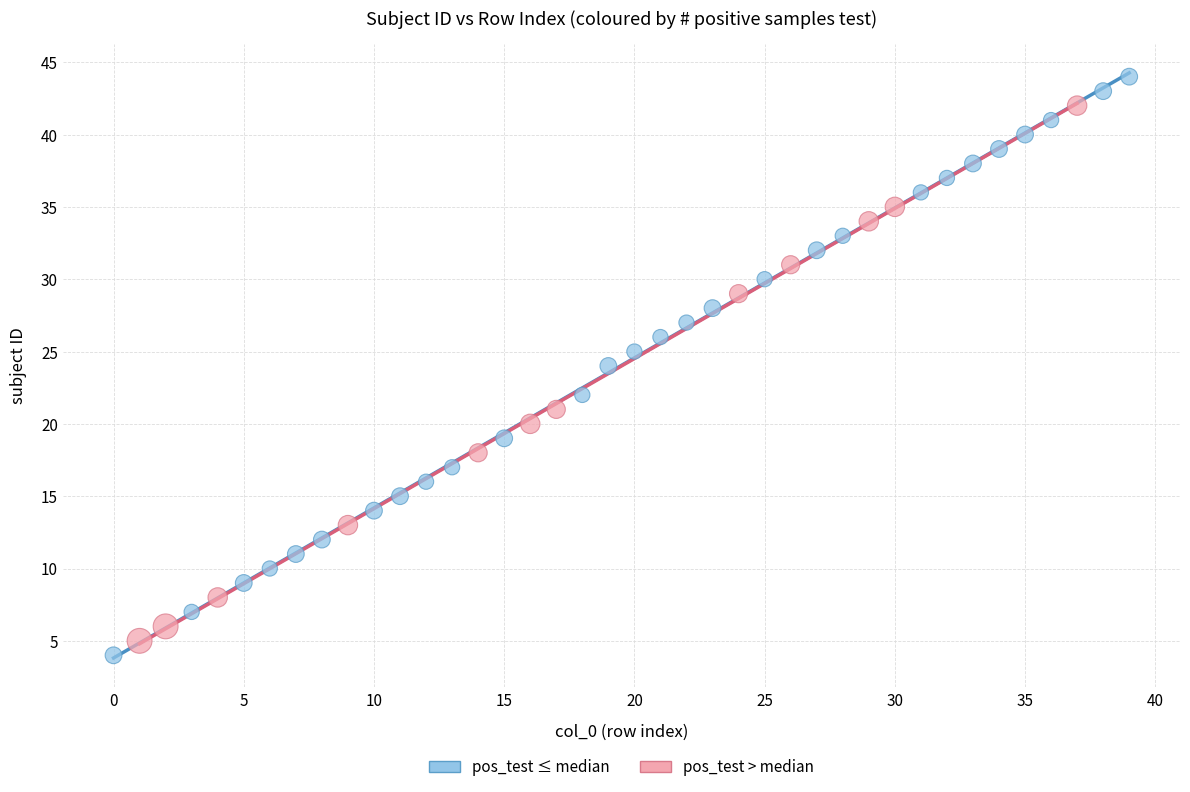

Which series reaches the minimum Y coordinate?

pos_test ≤ median